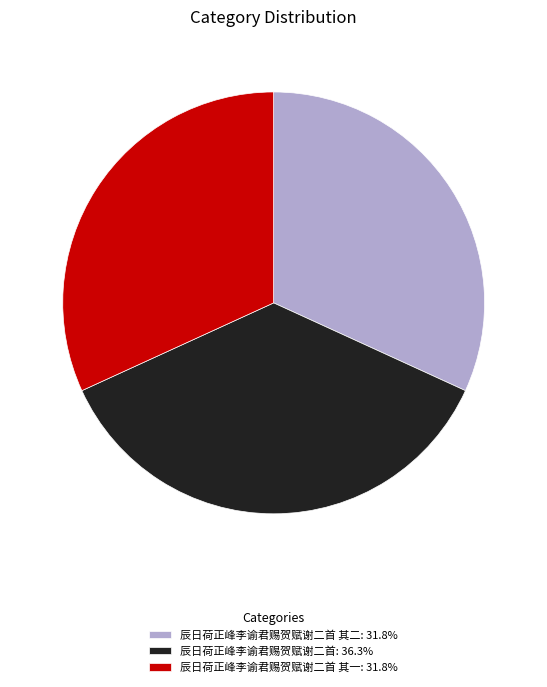

Approximately how many times larger is the value at 辰日荷正峰李谕君赐贺赋谢二首 其一: 31.8% compared to 辰日荷正峰李谕君赐贺赋谢二首: 36.3%?

0.9